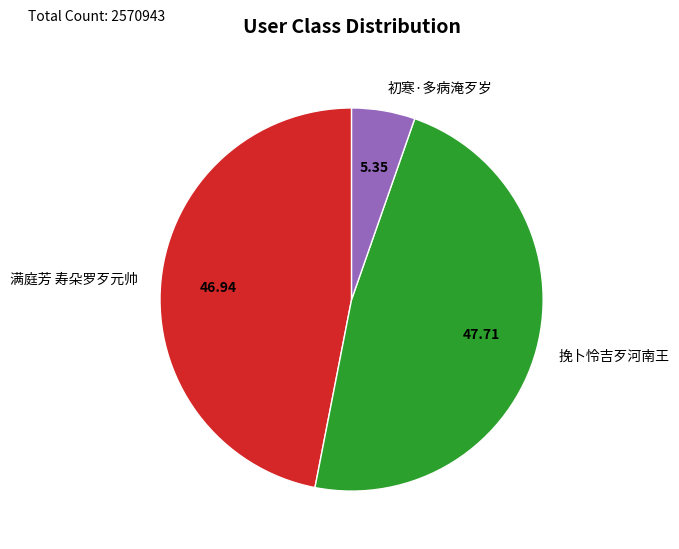

Is 挽卜怜吉歹河南王 the majority of the pie?

No